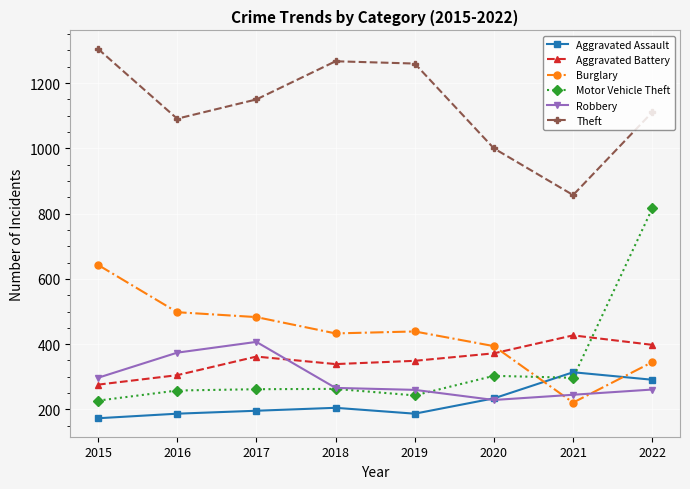

At how many categories does at least one series exceed 789?

8